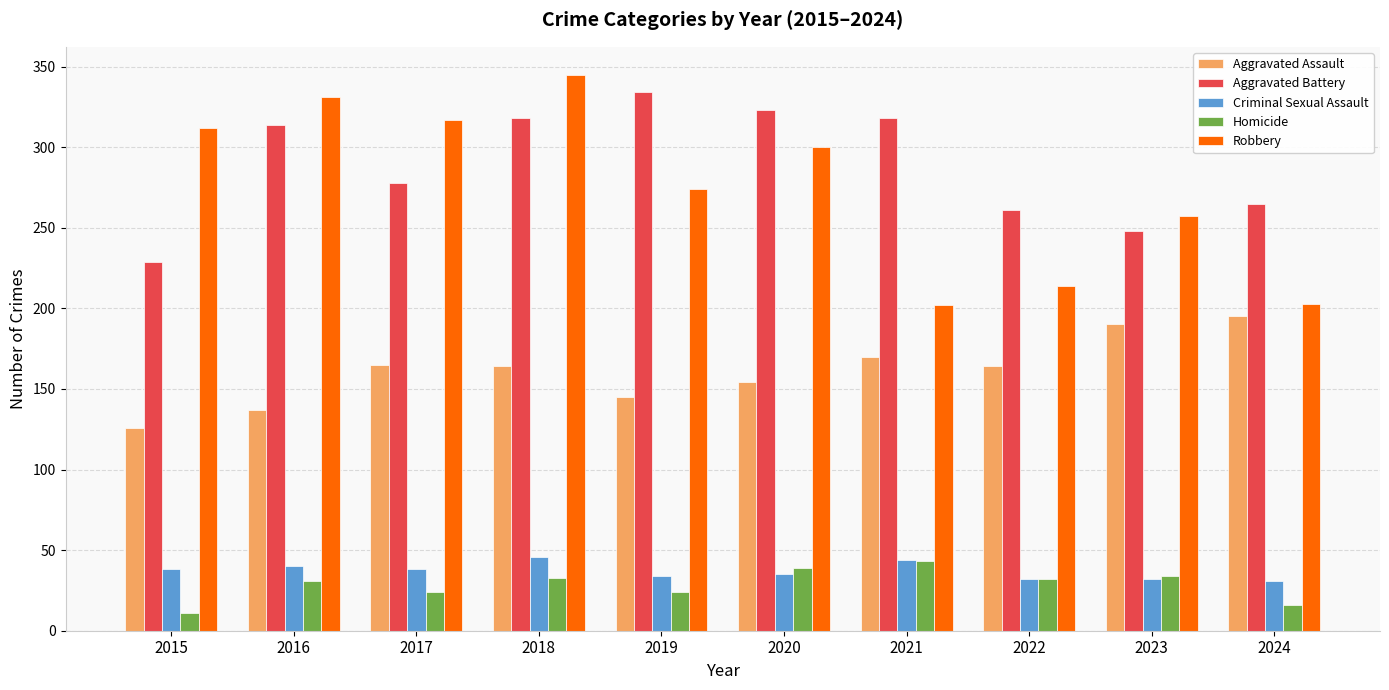

Which series changed the most between 2018 and 2019?

Robbery